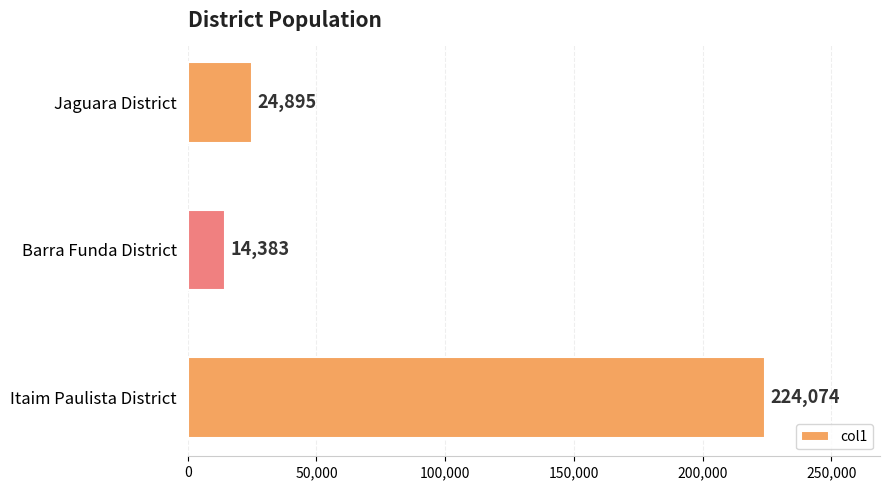

The value at Itaim Paulista District is 224074. True or false?

True